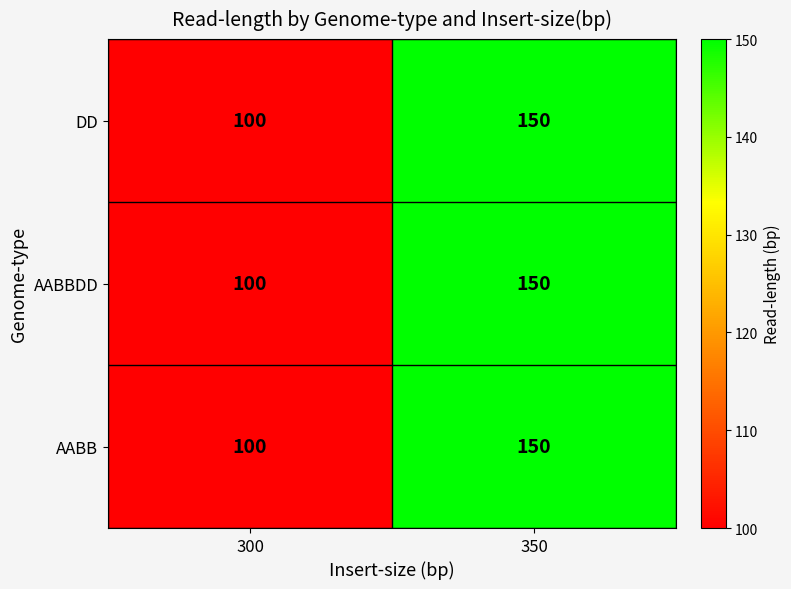

At which category is the sum across all series the highest?

350